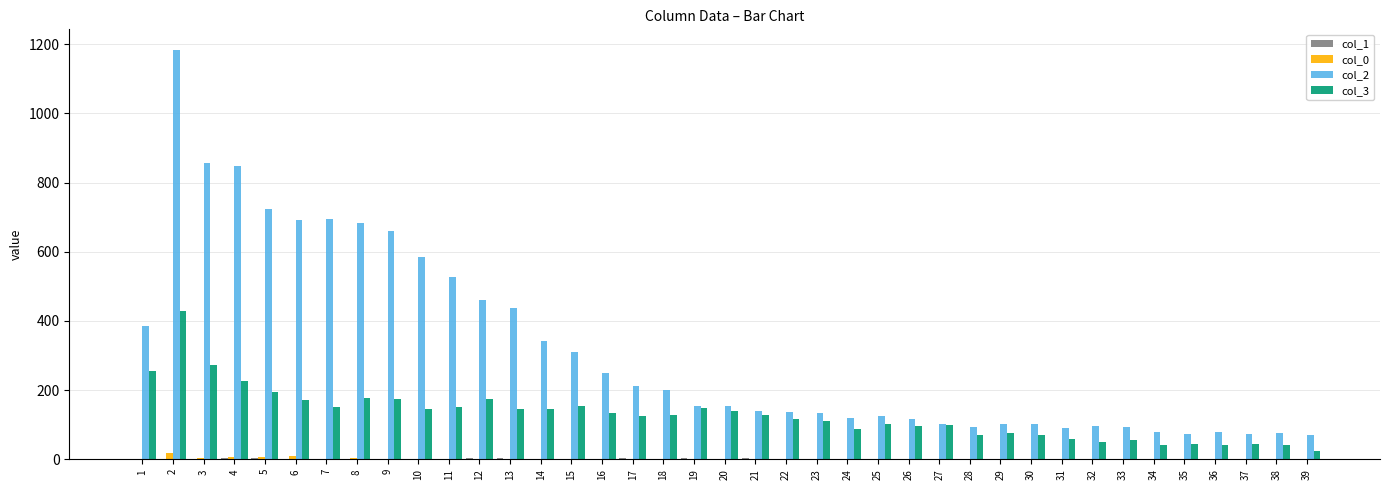

Reading left to right, list all the values displayed in this chart.

col_1: 1=0	2=2	3=1	4=4	5=5	6=2	7=2	8=1	9=1	10=1	11=2	12=3	13=3	14=1	15=1	16=1	17=4	18=1	19=3	20=2	21=4	22=0	23=0	24=0	25=0	26=1	27=1	28=0	29=1	30=0	31=0	32=0	33=0	34=0	35=0	36=1	37=0	38=0	39=0
col_0: 1=1	2=17	3=5	4=8	5=7	6=9	7=2	8=3	9=0	10=0	11=2	12=1	13=1	14=1	15=0	16=0	17=0	18=1	19=0	20=1	21=0	22=2	23=1	24=1	25=1	26=0	27=1	28=0	29=0	30=0	31=0	32=0	33=0	34=0	35=0	36=1	37=0	38=0	39=0
col_2: 1=386	2=1184	3=857	4=849	5=723	6=691	7=696	8=684	9=659	10=586	11=526	12=460	13=437	14=342	15=310	16=249	17=212	18=200	19=153	20=153	21=141	22=138	23=134	24=120	25=126	26=117	27=102	28=94	29=102	30=102	31=89	32=96	33=93	34=80	35=72	36=80	37=74	38=76	39=69
col_3: 1=254	2=428	3=273	4=226	5=194	6=172	7=151	8=177	9=173	10=145	11=152	12=174	13=145	14=146	15=155	16=134	17=126	18=127	19=148	20=141	21=129	22=117	23=111	24=87	25=101	26=96	27=98	28=71	29=76	30=71	31=60	32=50	33=55	34=41	35=43	36=42	37=44	38=41	39=24